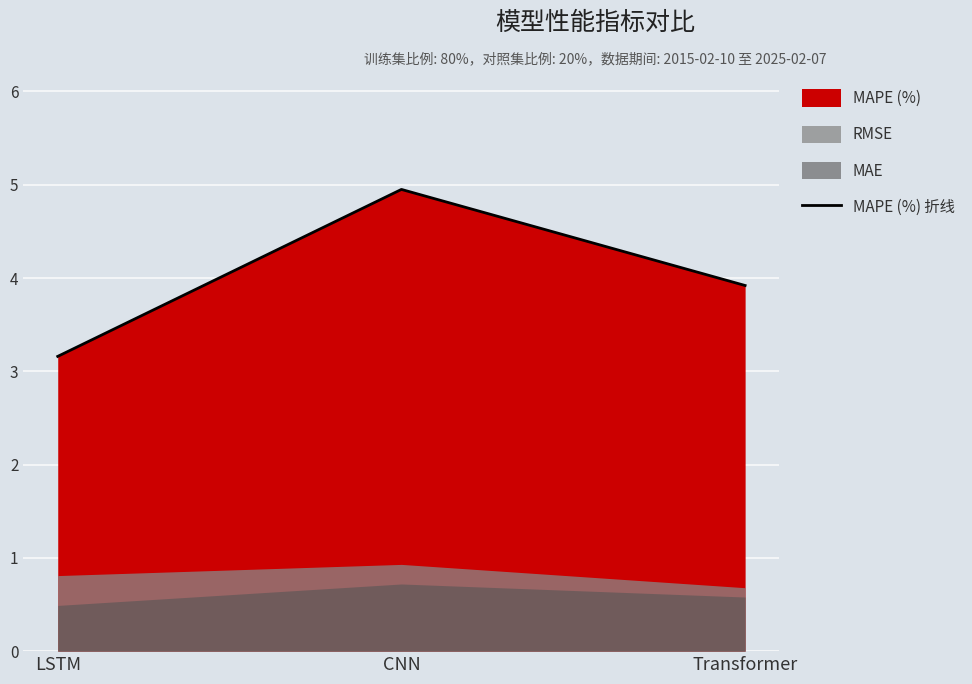

Which label corresponds to the largest value in the chart?

CNN